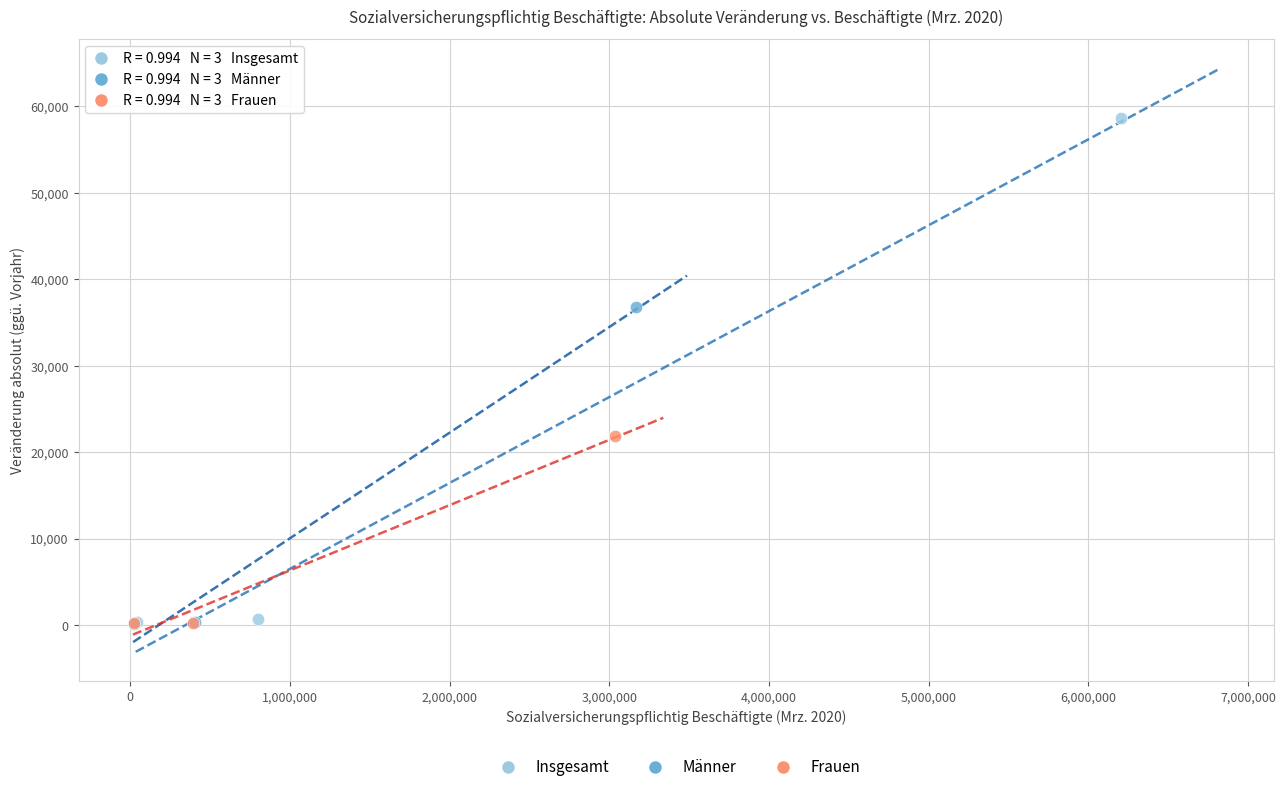

What are all the series names shown in the legend?

Insgesamt, Männer, Frauen